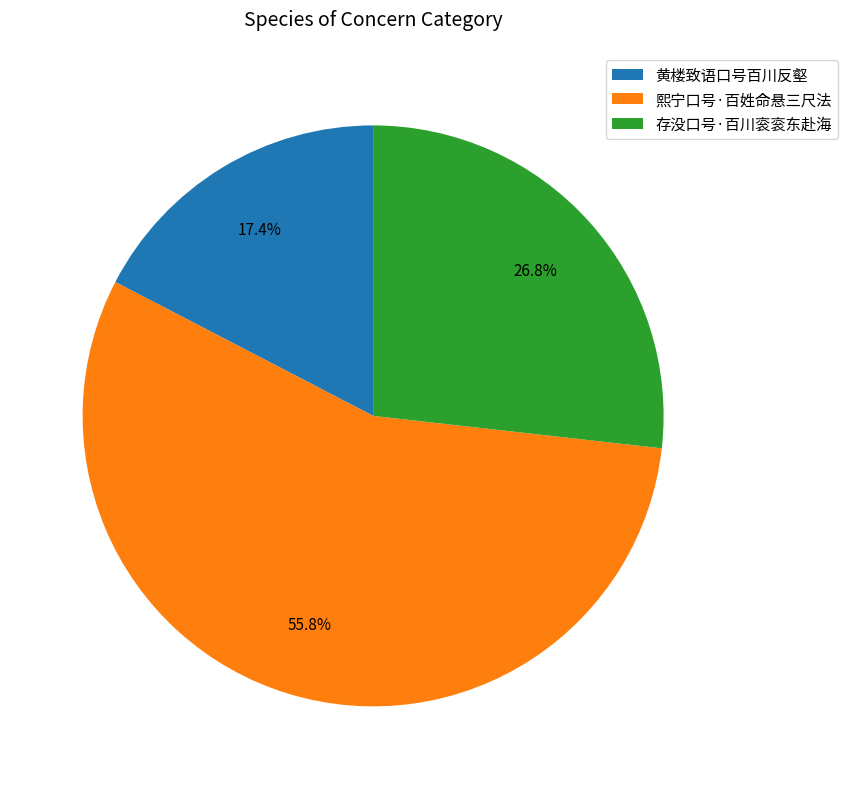

Is it true that 存没口号·百川衮衮东赴海 is 13% of the pie?

False